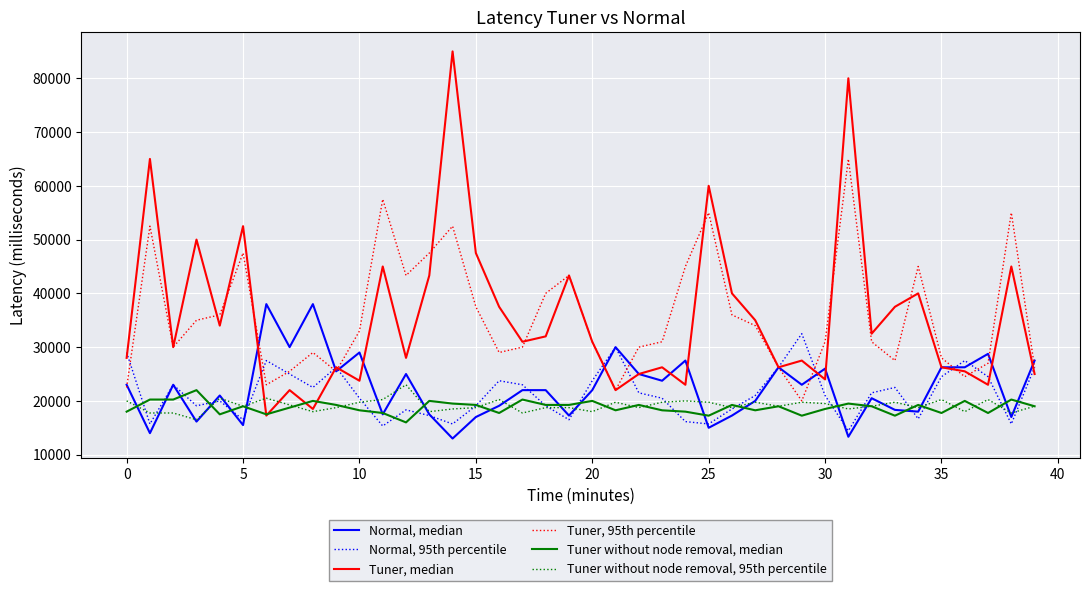

Does the chart display data point markers on the line(s)?

No